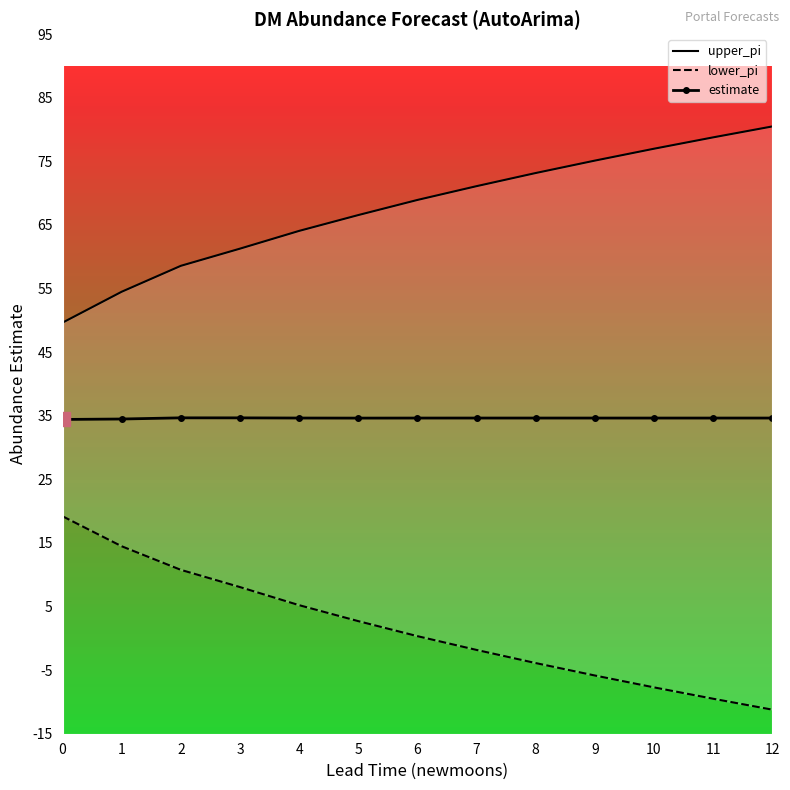

Is it true that estimate equals 17.5 at 0?

False